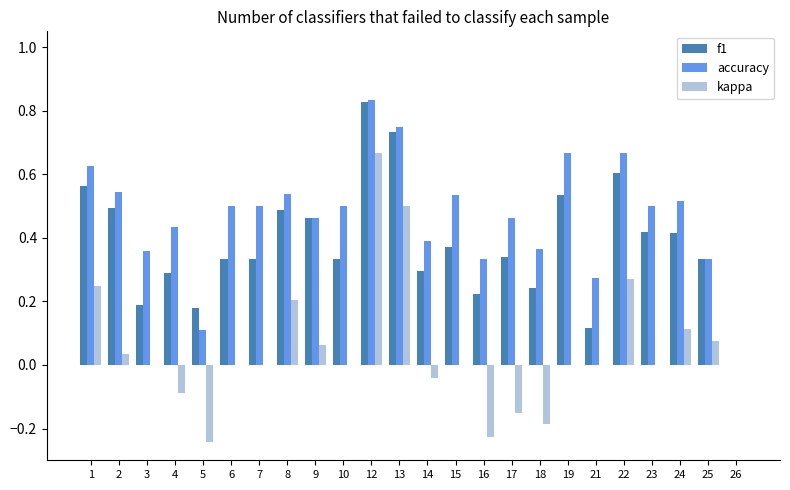

The value of kappa at 8 is 0.3. True or false?

False